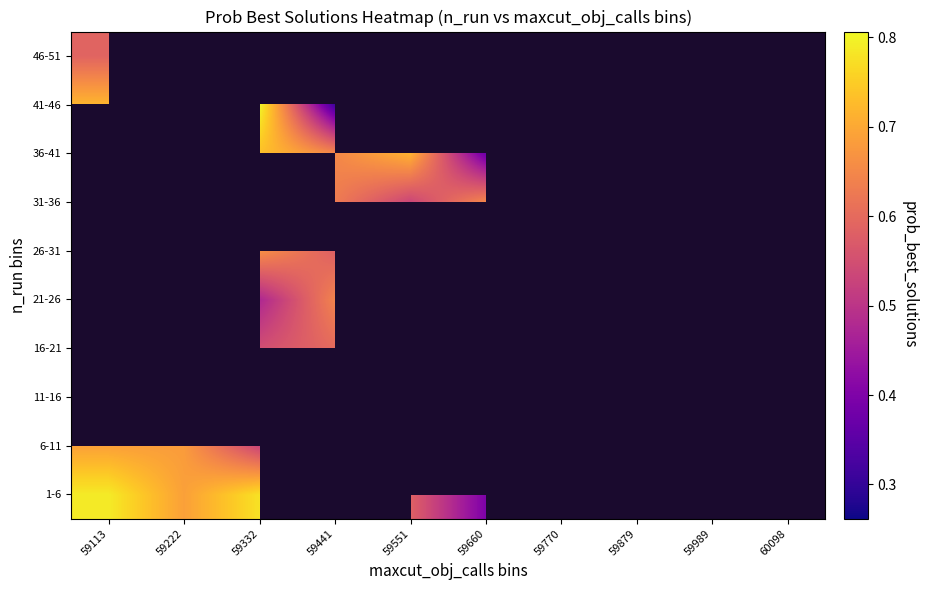

Is it true that 11-16 equals 1.1 at 59770?

False